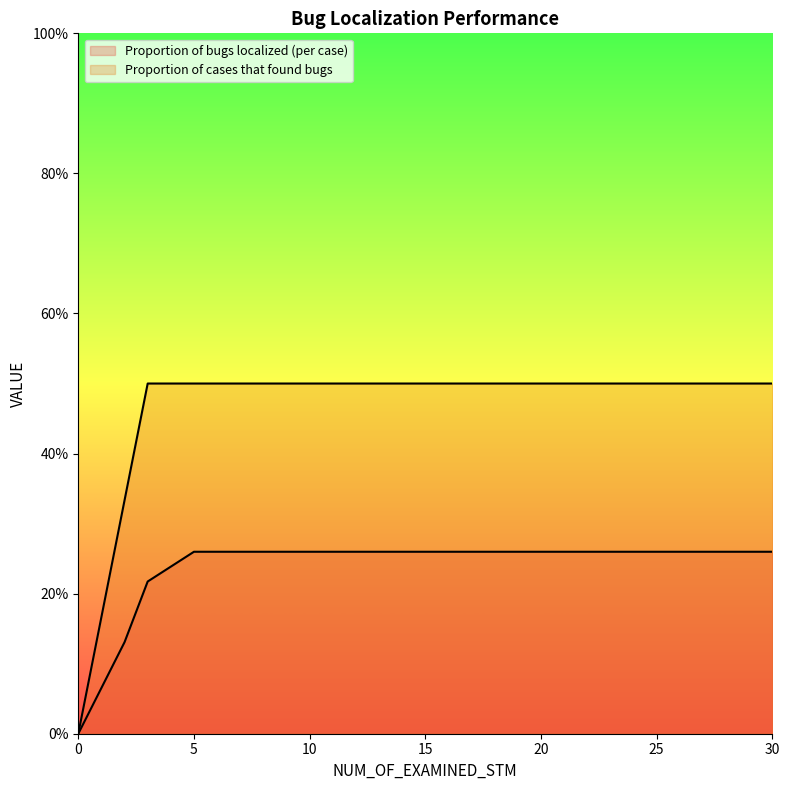

True or false: Proportion of bugs localized (per case) and Proportion of cases that found bugs intersect in this chart.

False